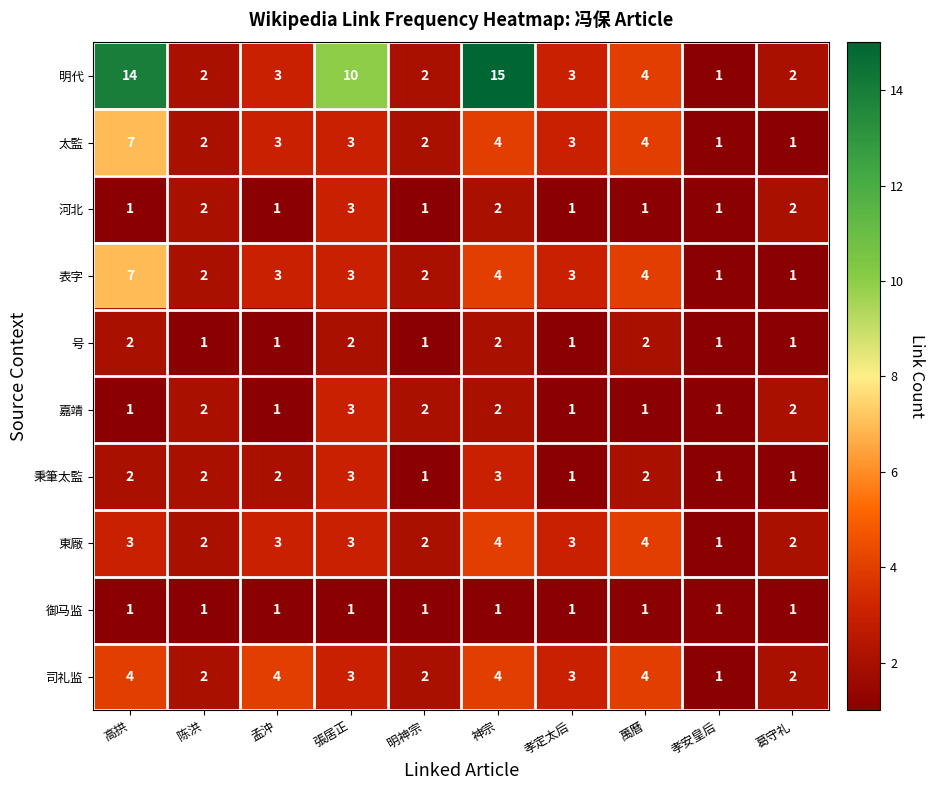

What is the smallest value displayed?

1